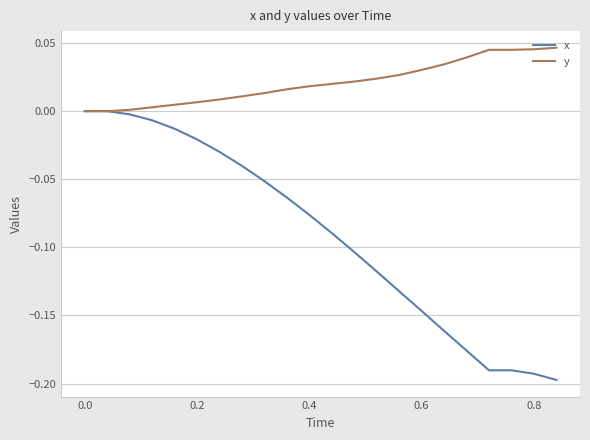

Which series has the largest range (max minus min)?

x